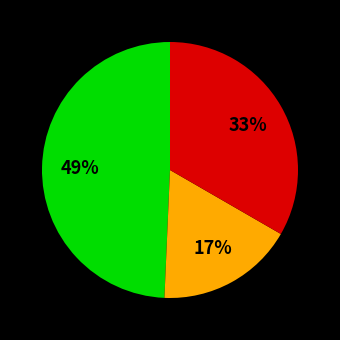

To the nearest percent, what is the difference between the largest and smallest slice percentages?

32%